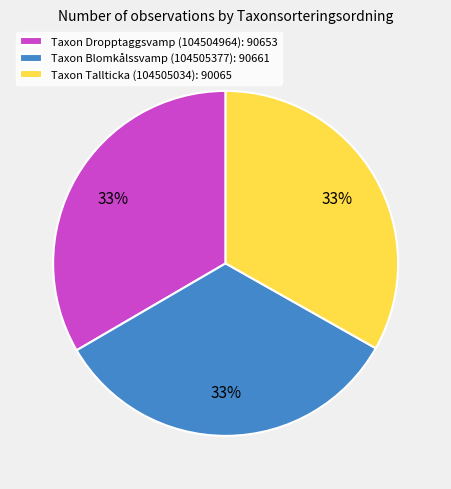

True or false: Taxon Tallticka (104505034): 90065 accounts for 27% of the total.

False